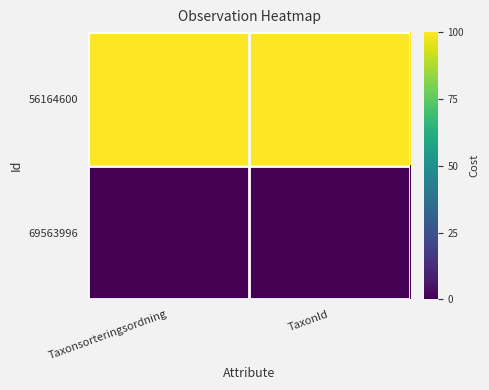

Which category has the lowest value across all series?

Taxonsorteringsordning